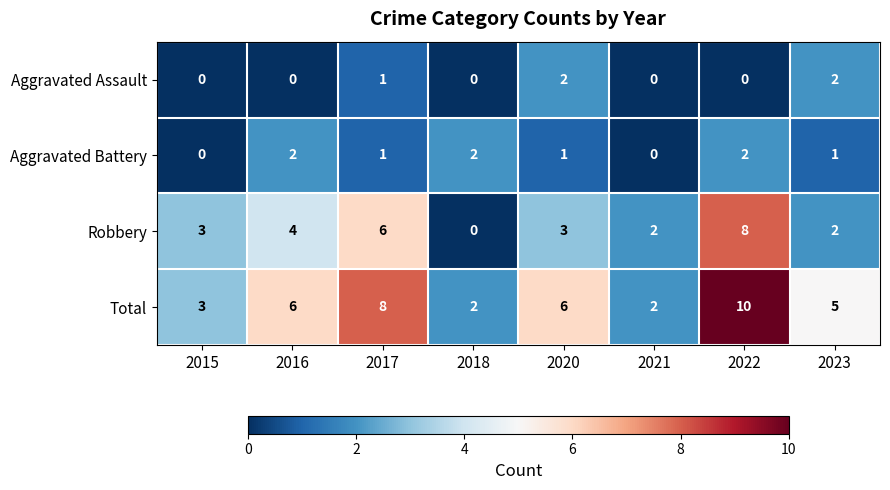

Which category has the highest value in the Total series?

2022